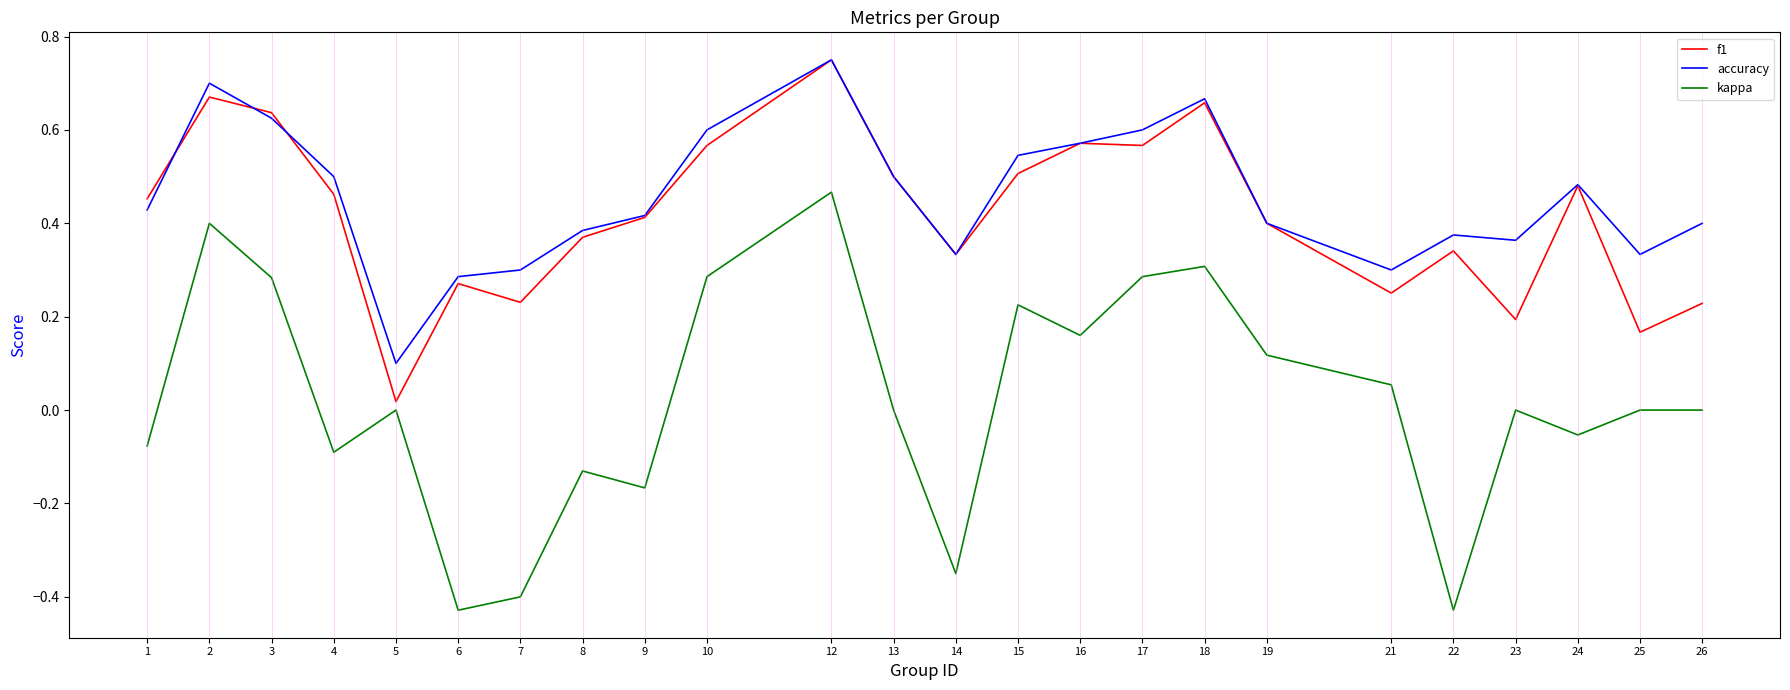

Which category has the highest value across all series?

12